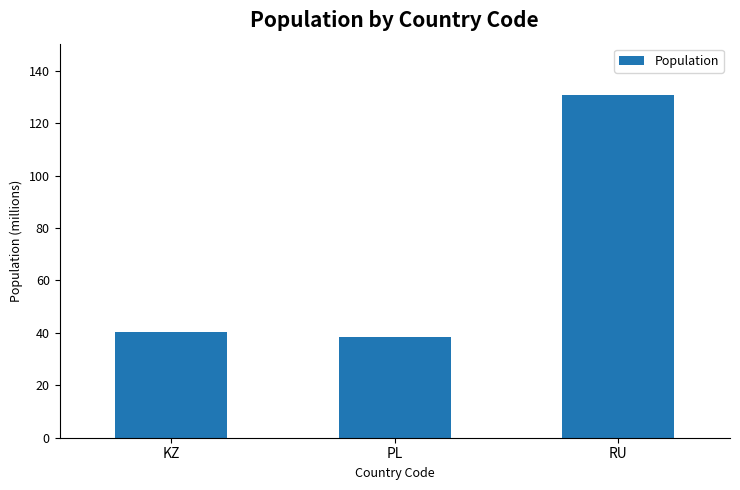

What is the difference between the second highest and minimum values?

1.7